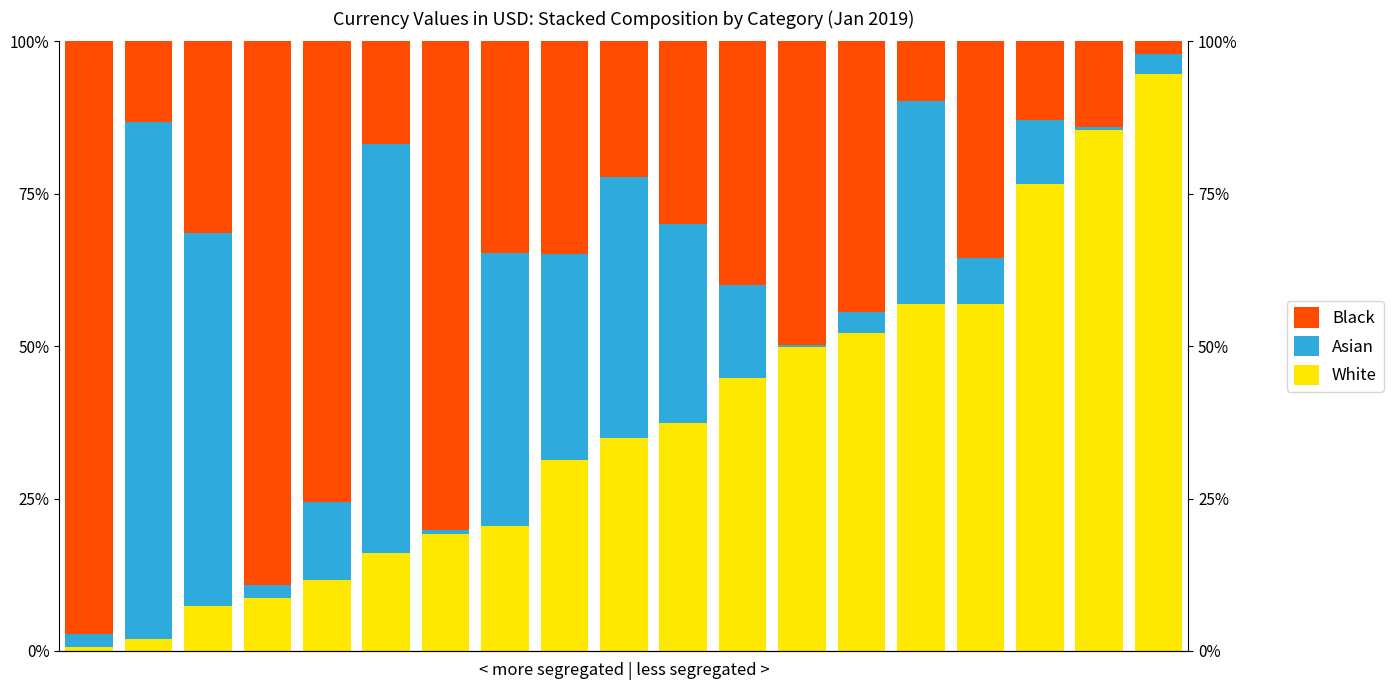

What are all the series names shown in the legend?

White, Asian, Black